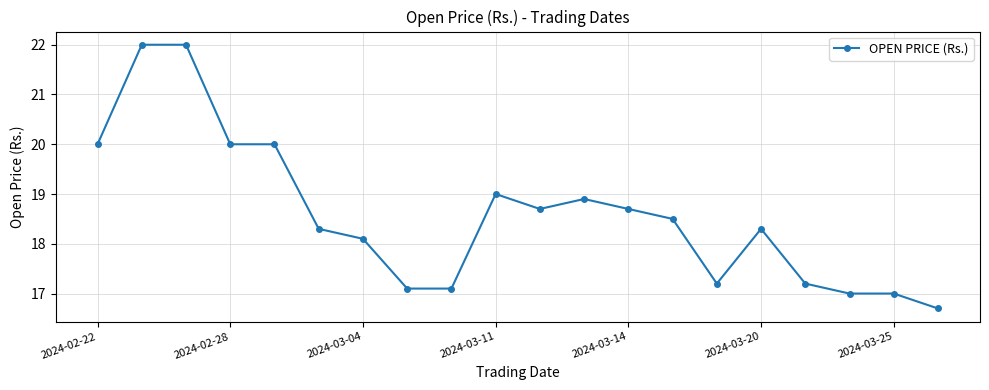

What is the greatest value displayed?

22.0